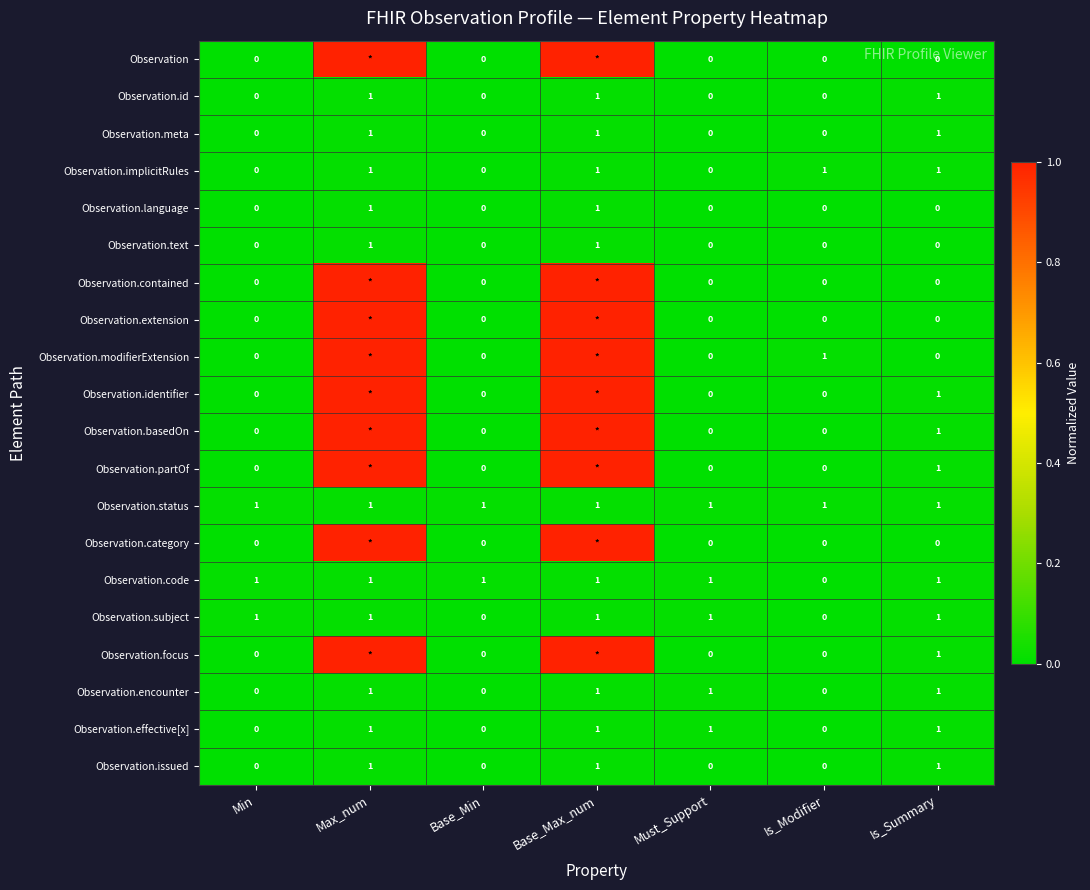

What is the sum of all Observation.implicitRules values?

4